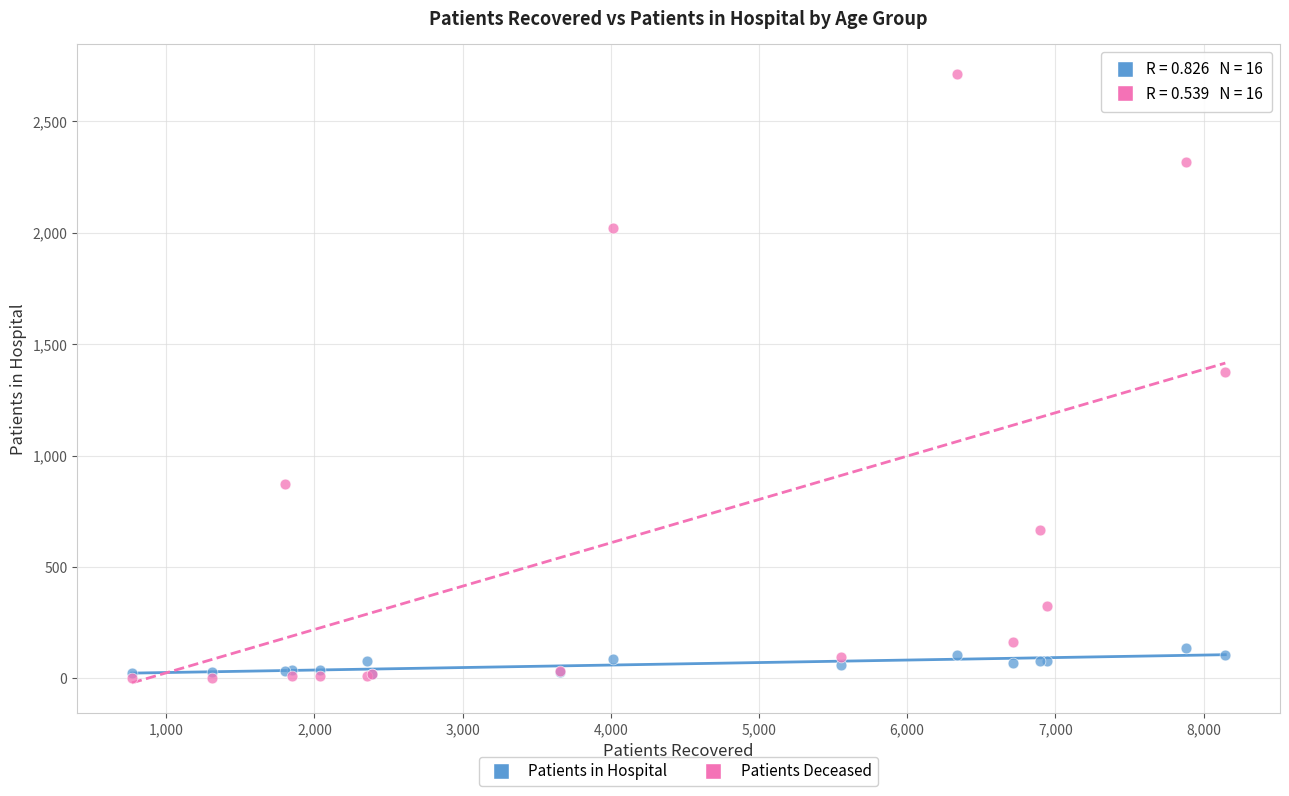

What are all the series names shown in the legend?

Patients in Hospital, Patients Deceased